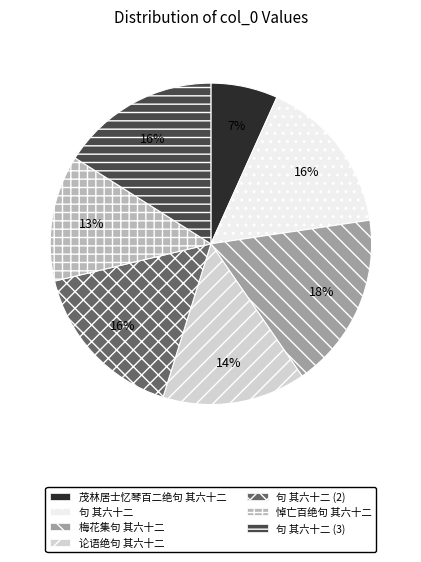

How many segments does this pie chart have?

7